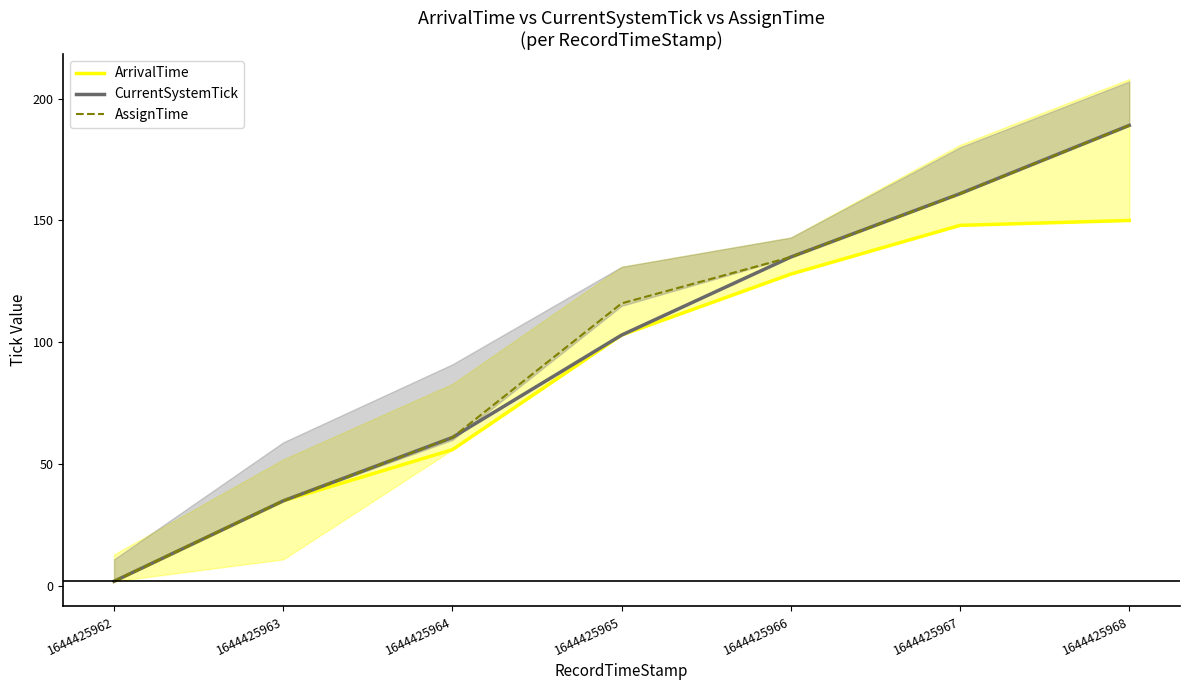

What is the value of the AssignTime point at the 3rd from the left?

61